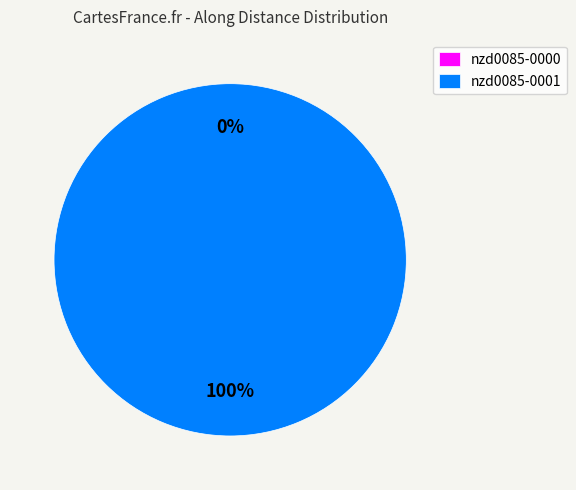

To the nearest percent, what is the combined percentage of nzd0085-0001 and nzd0085-0000?

100%